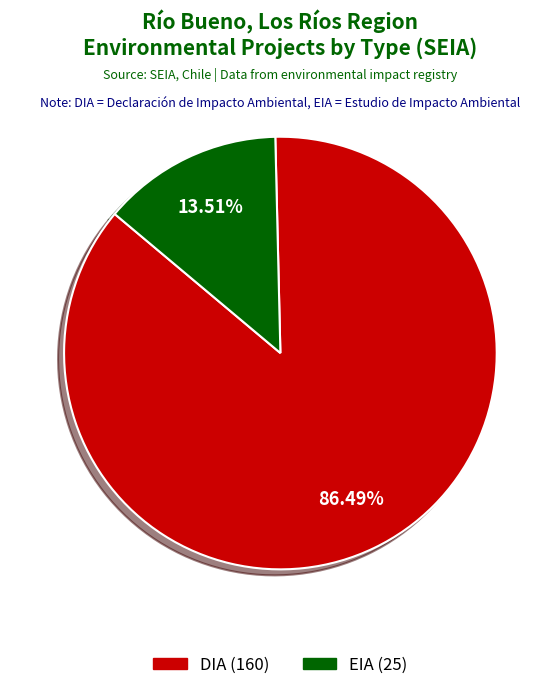

Rank the categories by value from highest to lowest.

DIA, EIA